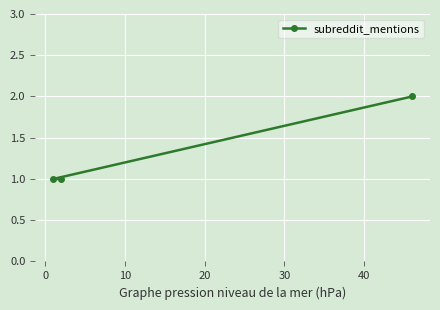

Reading left to right, extract all data points from this chart.

1	1	2